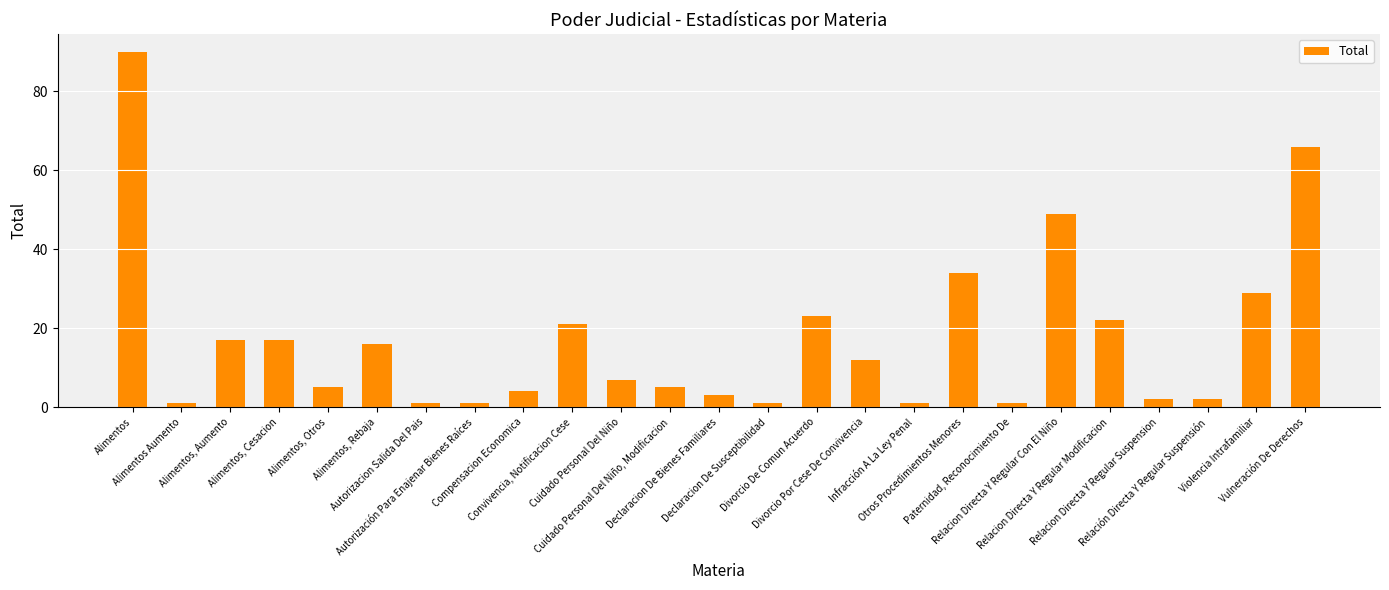

What is the ratio of the value at Relacion Directa Y Regular Con El Niño to the value at Paternidad, Reconocimiento De?

49.0